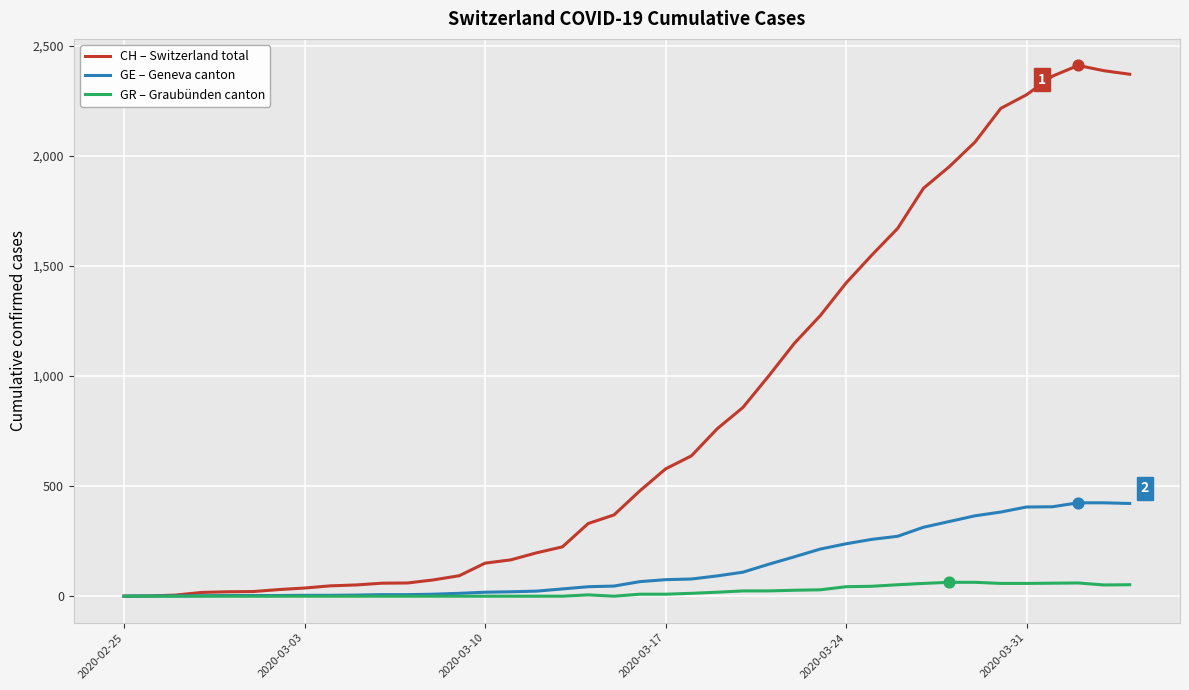

Which series has the largest range (max minus min)?

CH – Switzerland total